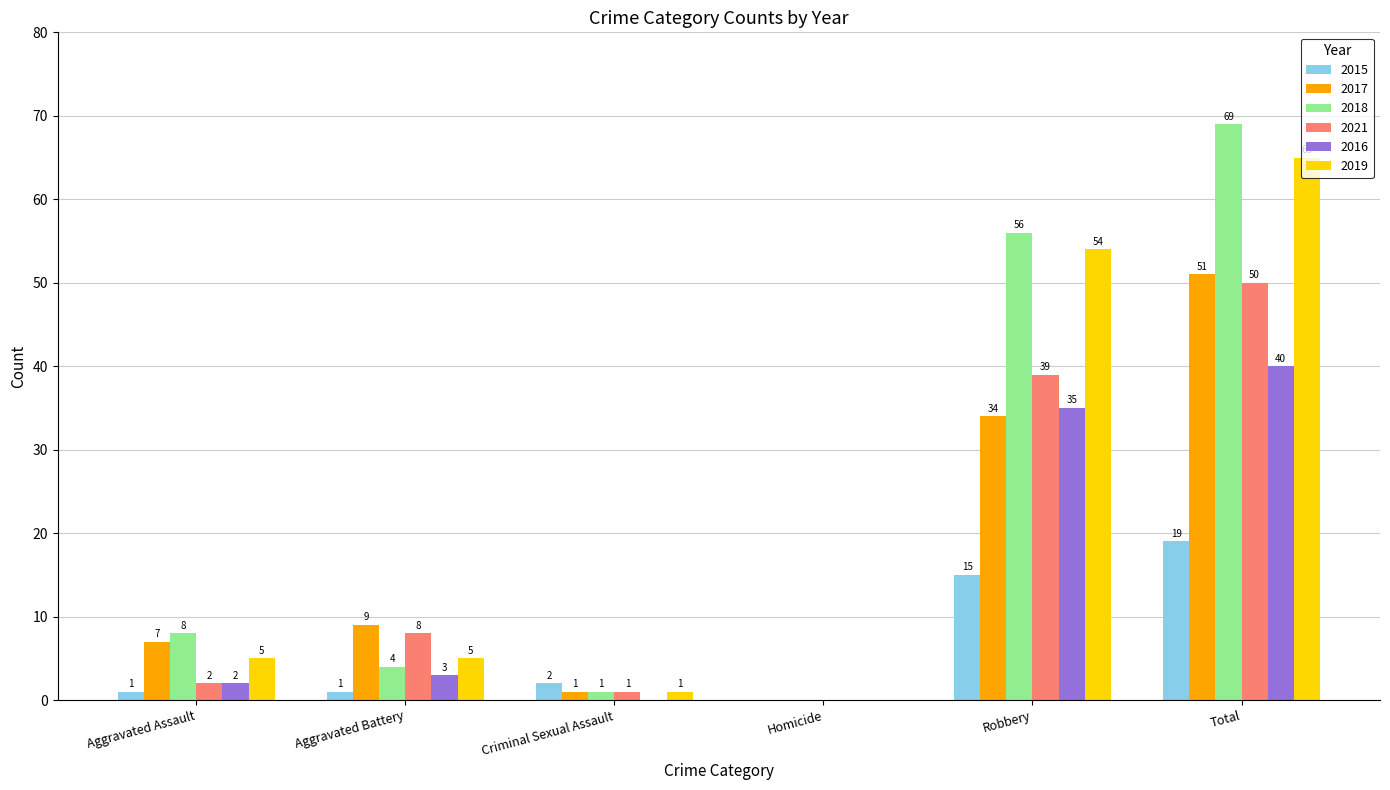

The value of 2019 at Total is 114. True or false?

False